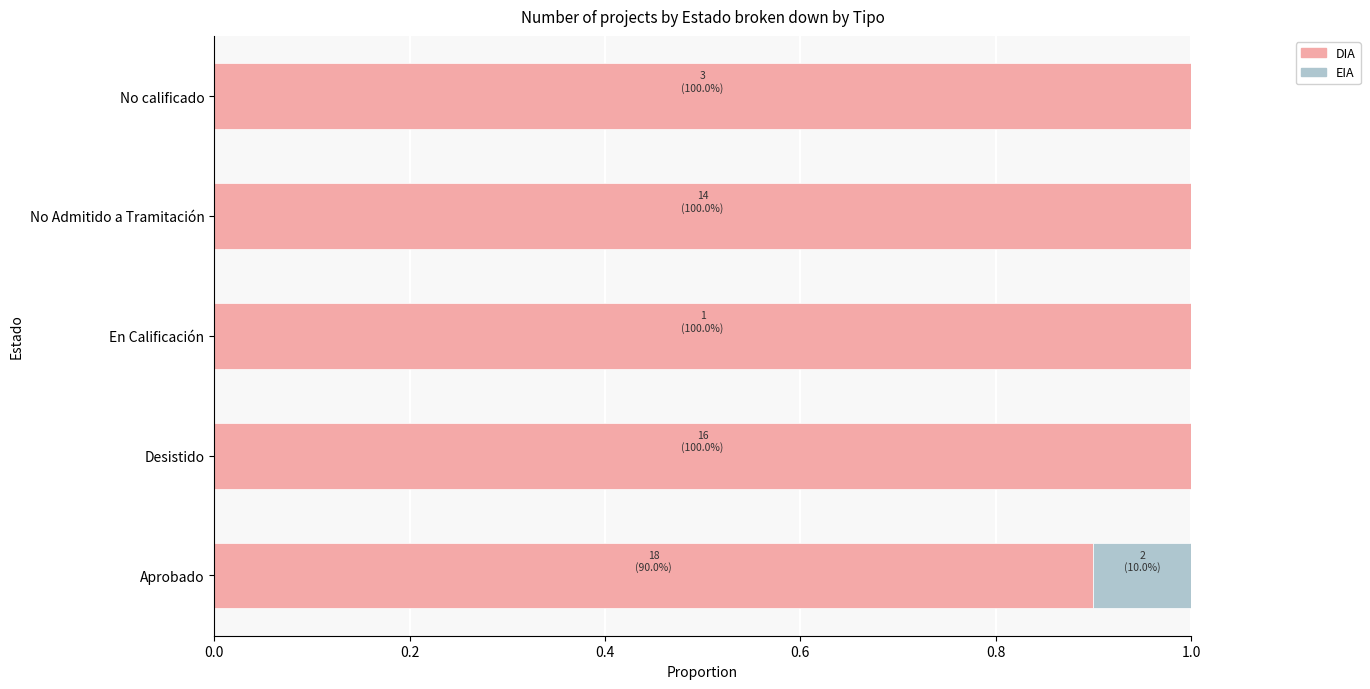

What is the approximate value of DIA at Desistido?

1.0